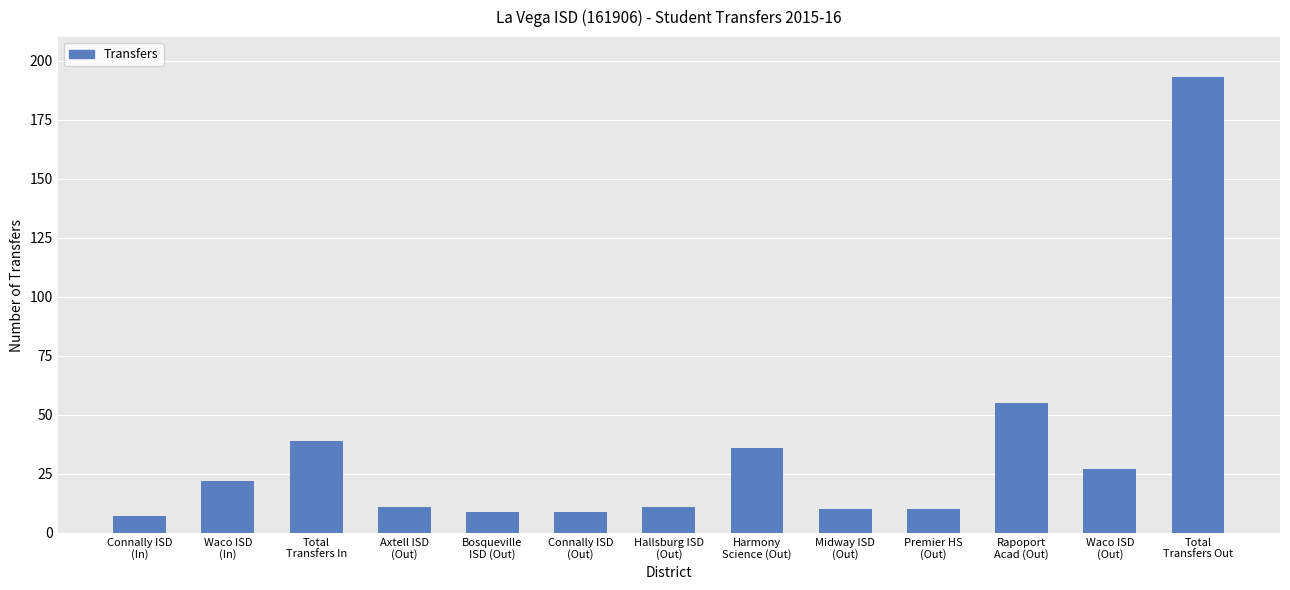

At which category does the chart reach its minimum across all series?

Connally ISD
(In)